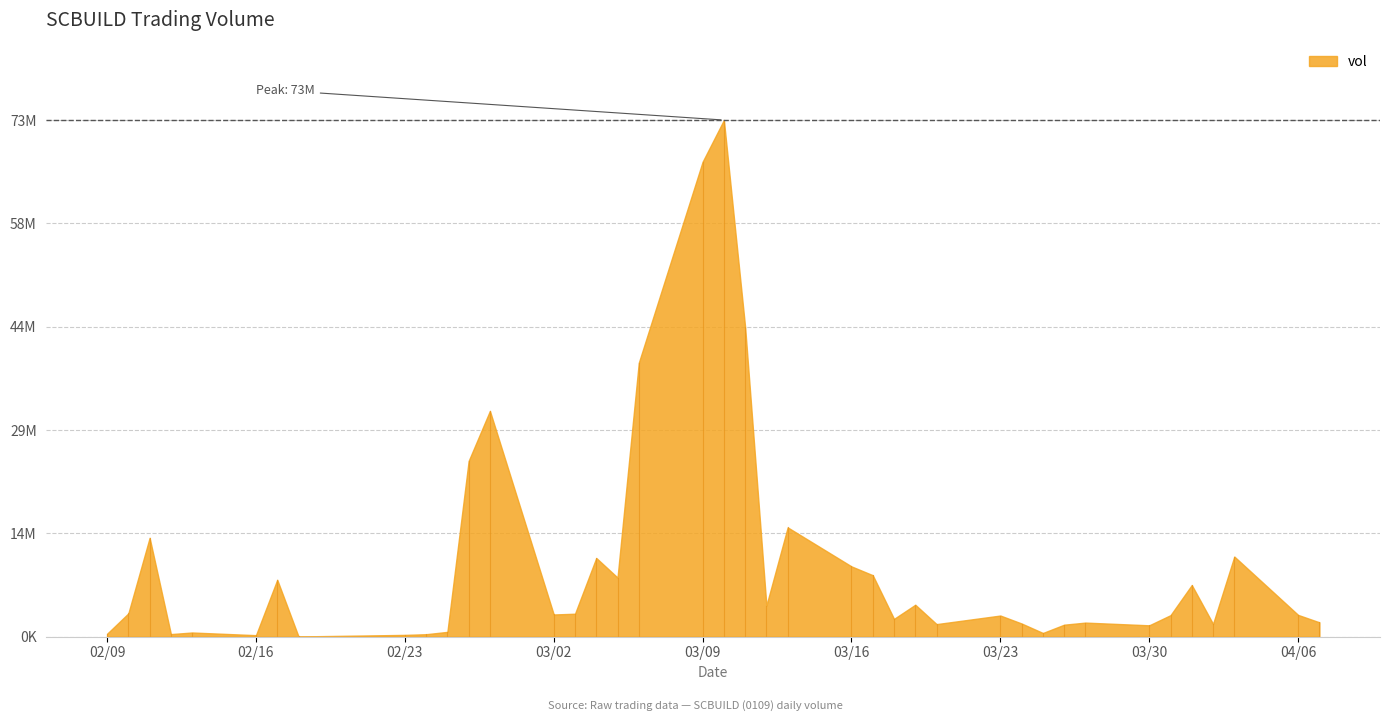

Between 2015-03-06 and 2015-03-02, which is larger?

2015-03-06